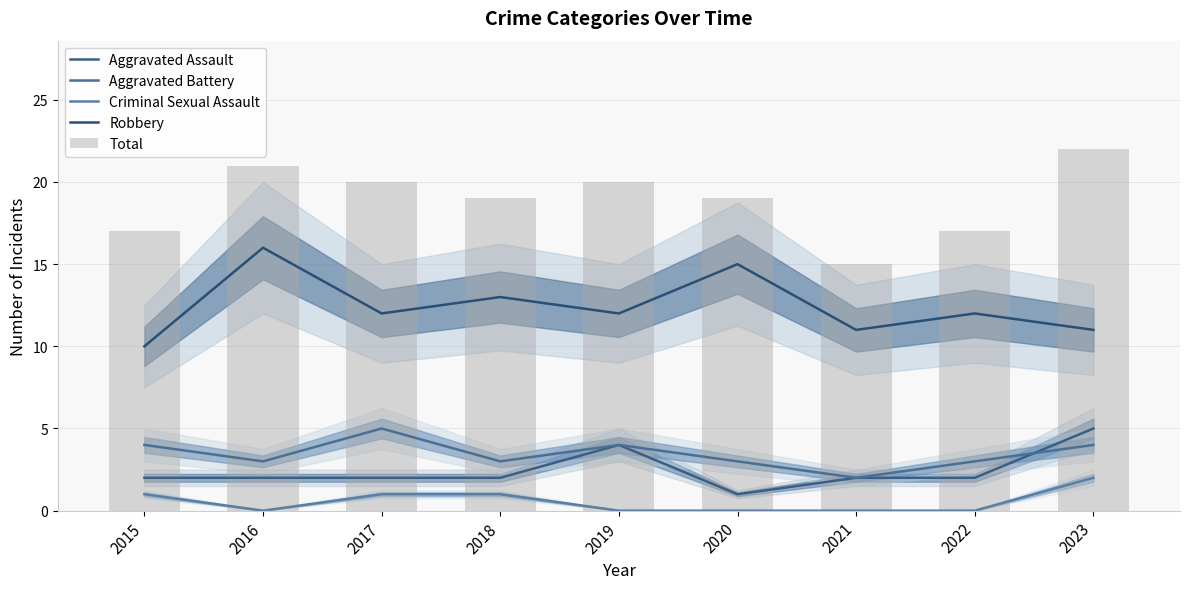

What is the difference between the maximum and second lowest values in the Robbery series?

5